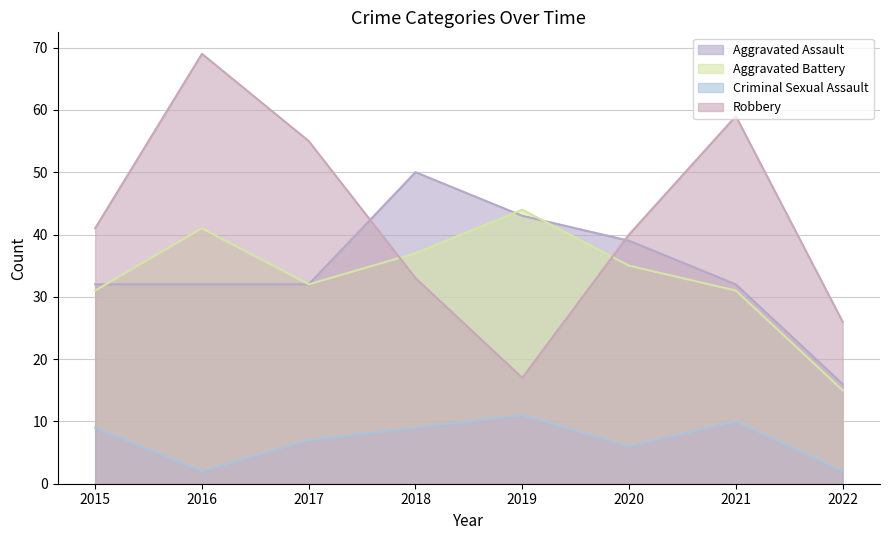

The Aggravated Battery series shows 32 at 2017. True or false?

True